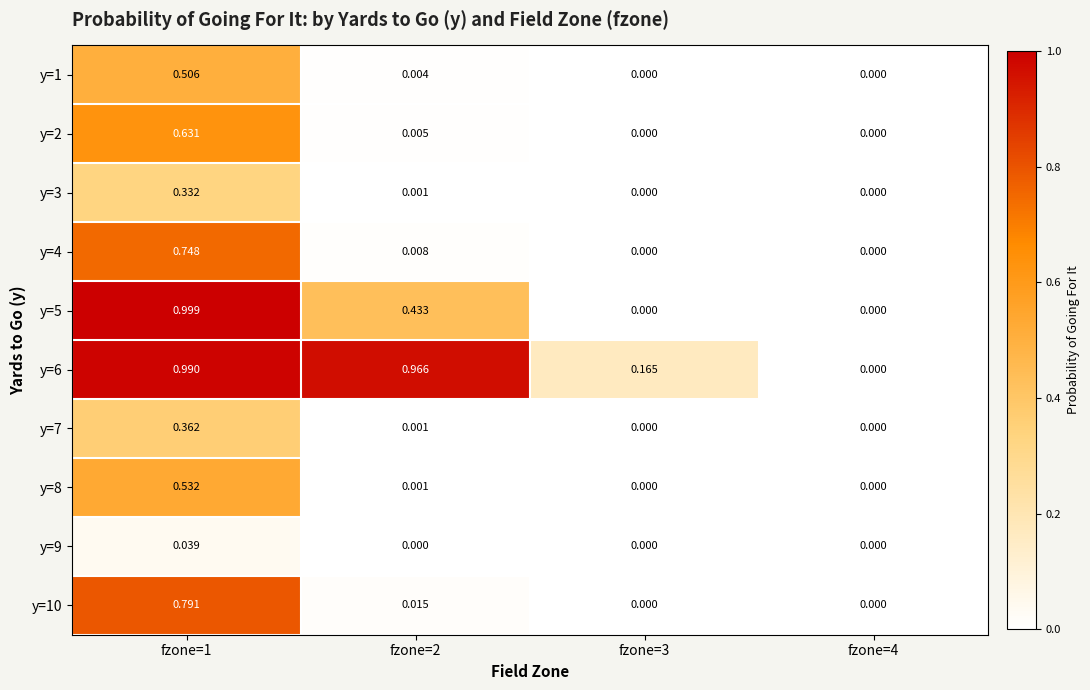

Between fzone=1 and fzone=3, which series saw the biggest shift?

y=5